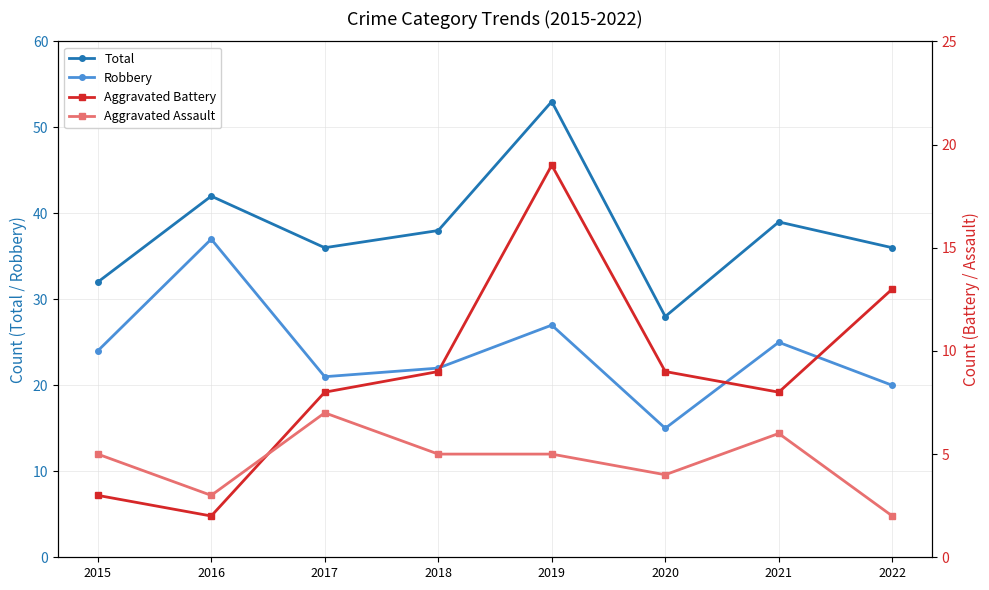

Which label corresponds to the smallest value in the chart?

2016